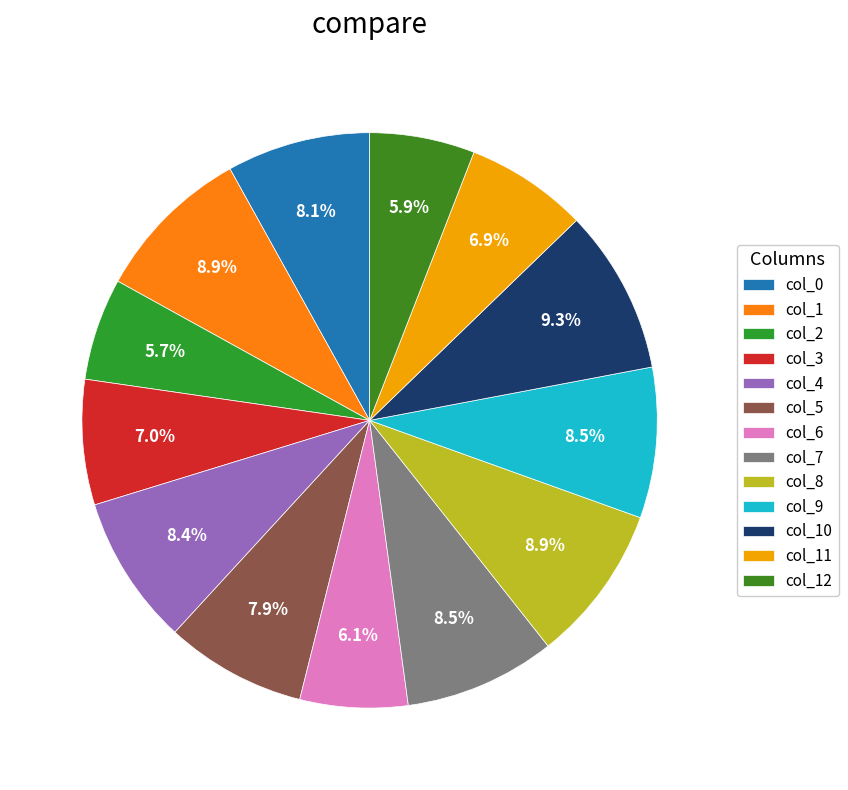

How many segments does this pie chart have?

13